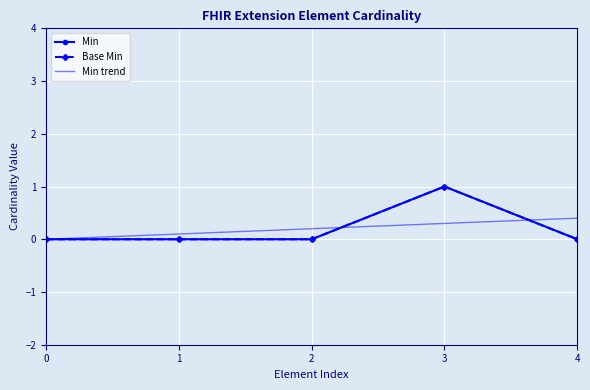

What is the difference between the maximum and minimum values in the Base Min series?

1